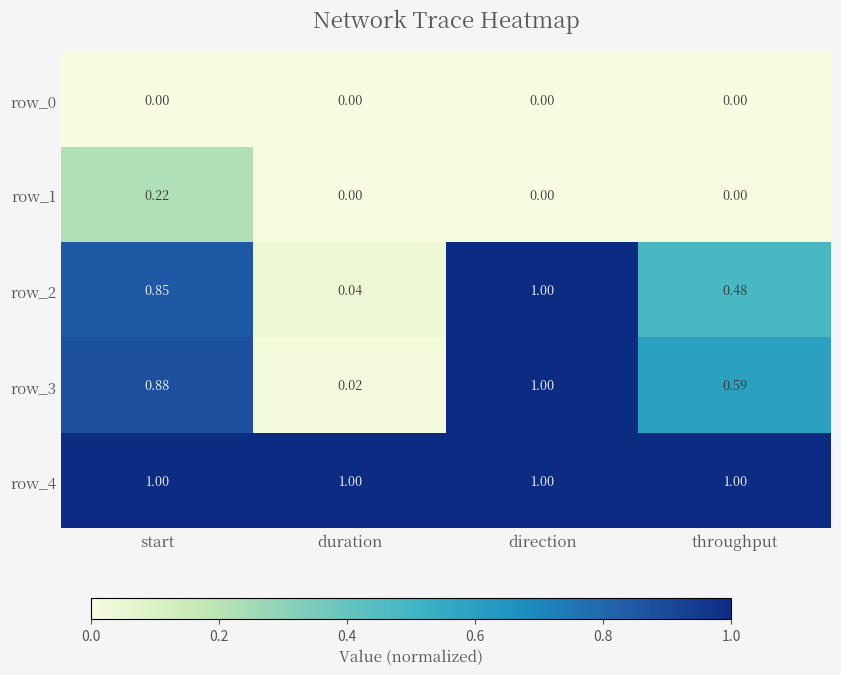

What is the difference between the maximum and minimum values in the row_3 series?

1.0